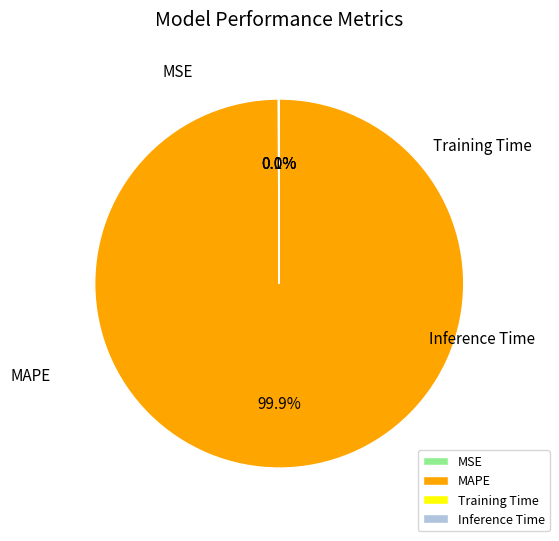

Which slice is the smallest?

Inference Time